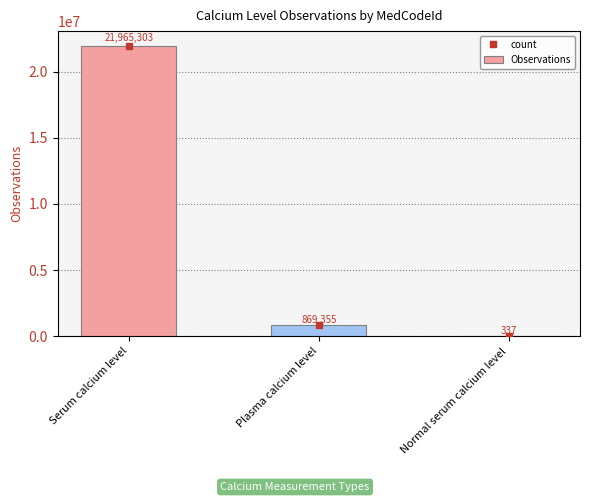

Reading right to left, list all the values displayed in this chart.

337	869355	21965303